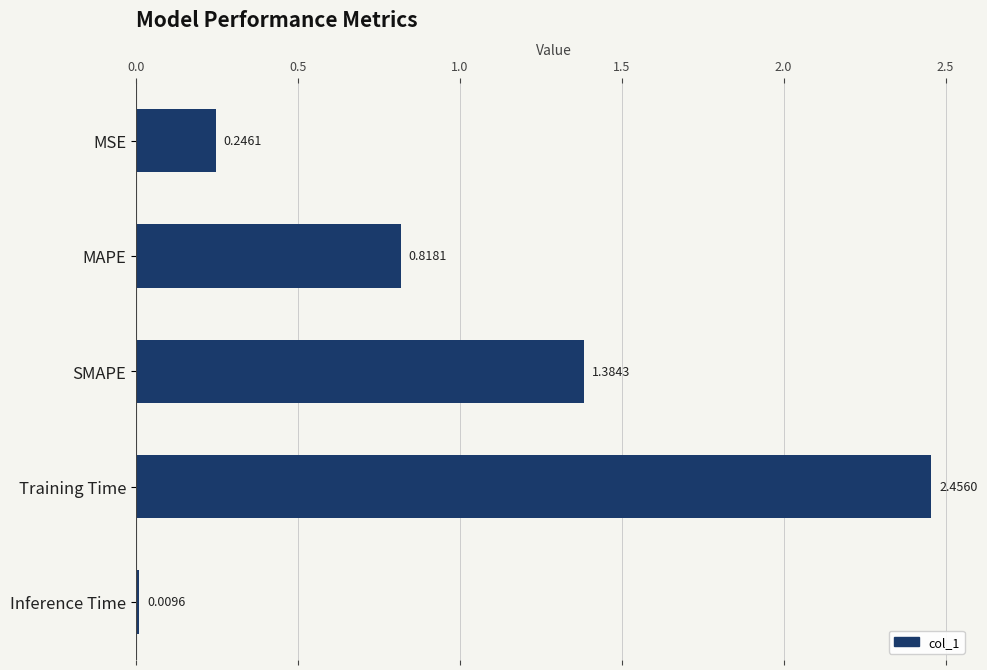

What is the label of the 3rd bar from the bottom?

SMAPE